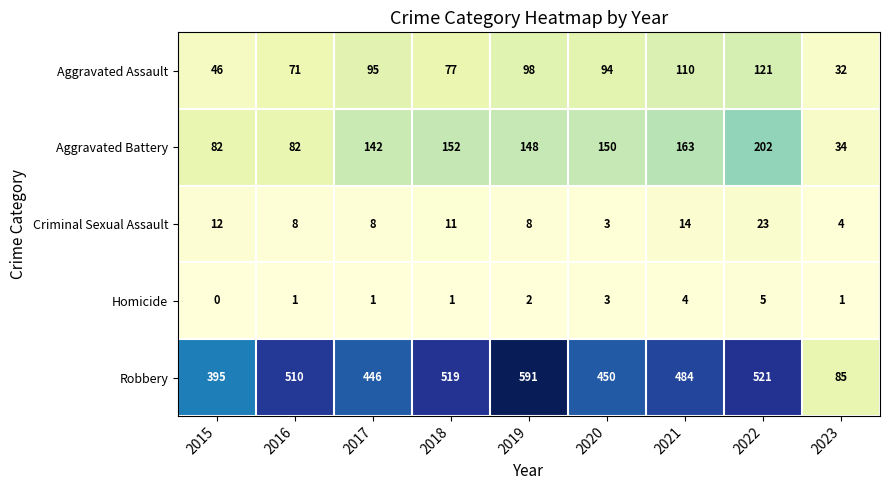

What value does the Aggravated Battery series have at 2023, to the nearest 50?

50